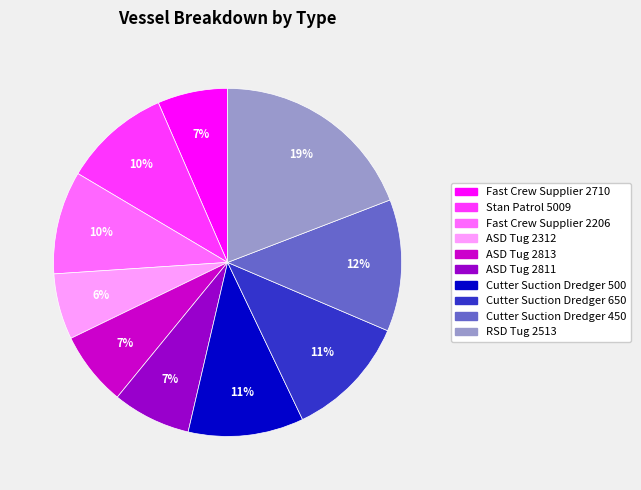

Combined, do RSD Tug 2513 and ASD Tug 2811 account for over 50%?

No